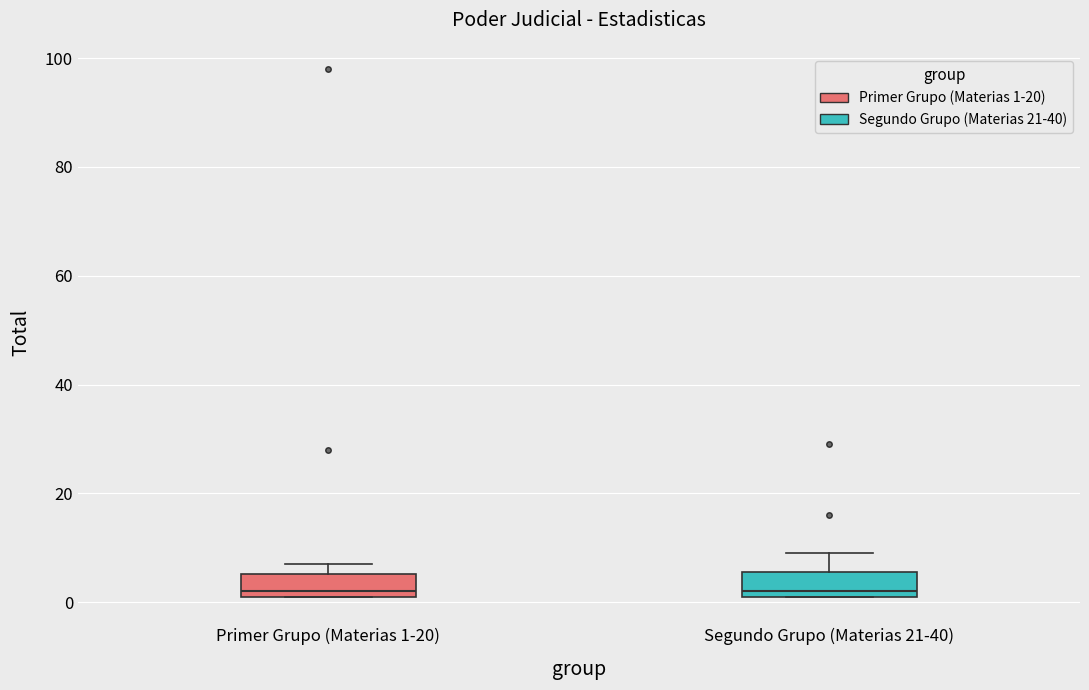

Reading left to right, read every box against the y-axis: the position of its median line, the range the box covers, and the ends of its whiskers. The values are not printed on the chart, so give them approximately, as read against the axis.

Primer Grupo (Materias 1-20): median 2 (just above the box's lower edge), box 2 to 6, whiskers 2 to 8
Segundo Grupo (Materias 21-40): median 2 (just above the box's lower edge), box 2 to 6, whiskers 2 to 10